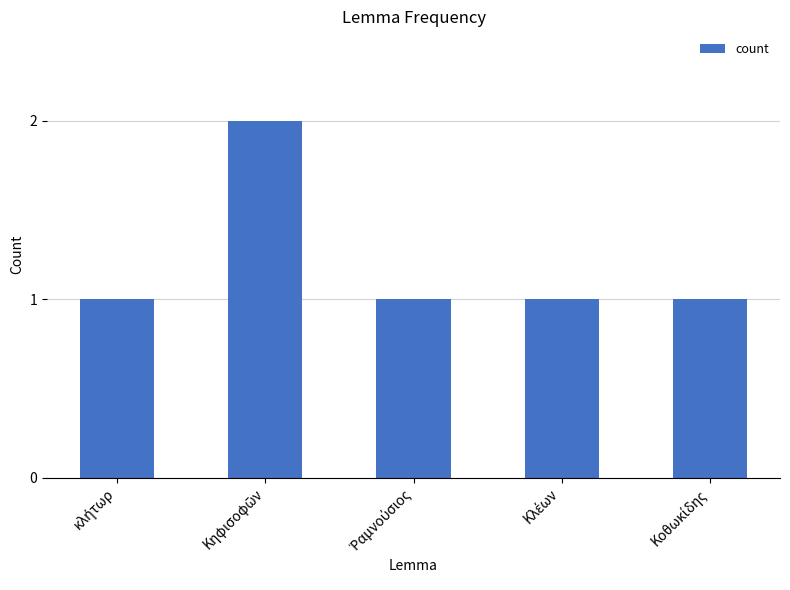

What is the sum of all values?

6